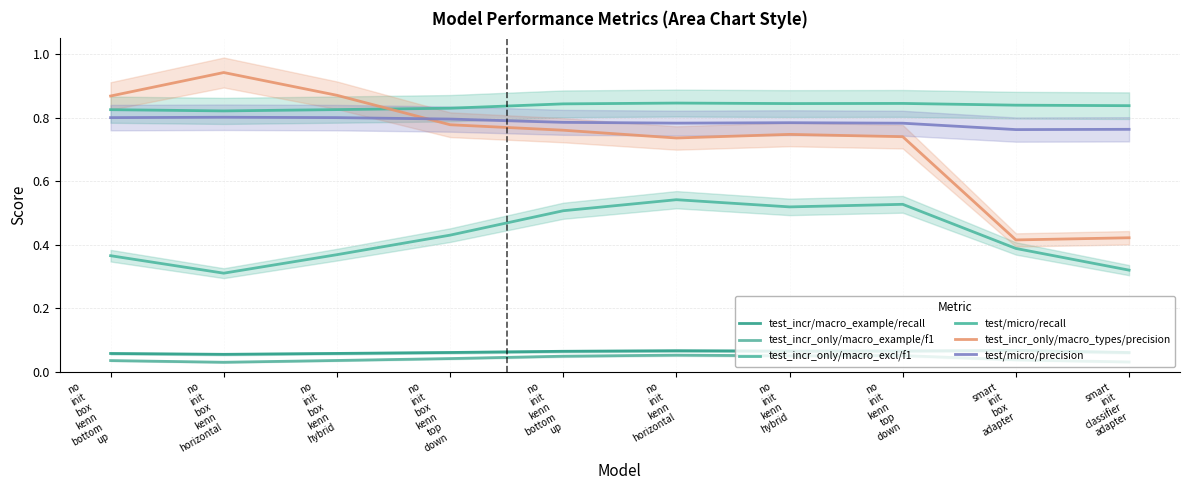

Does the chart have visible grid lines?

Yes